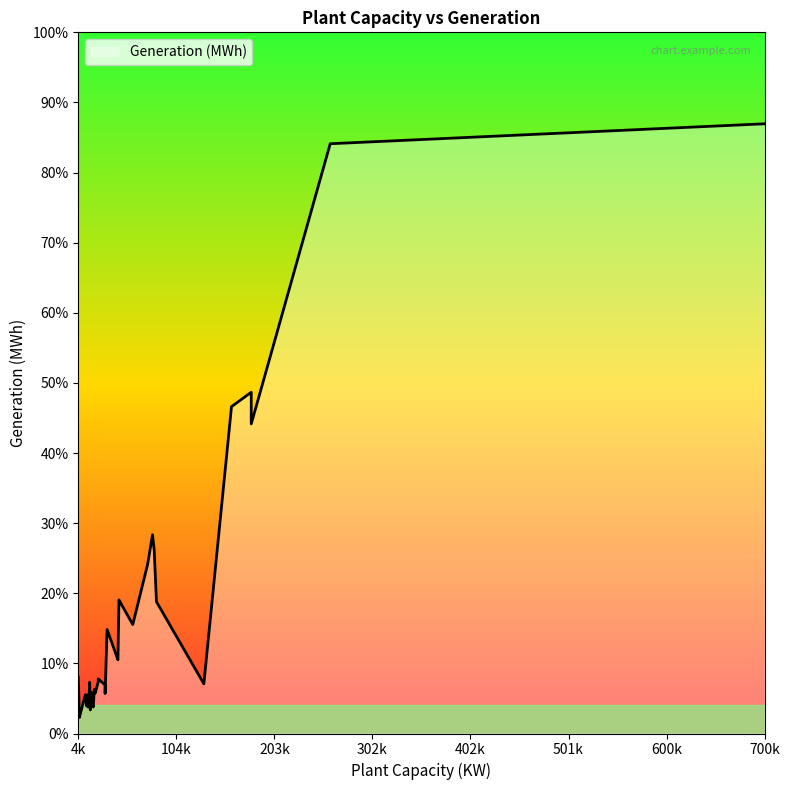

How many values are below 10041?

18